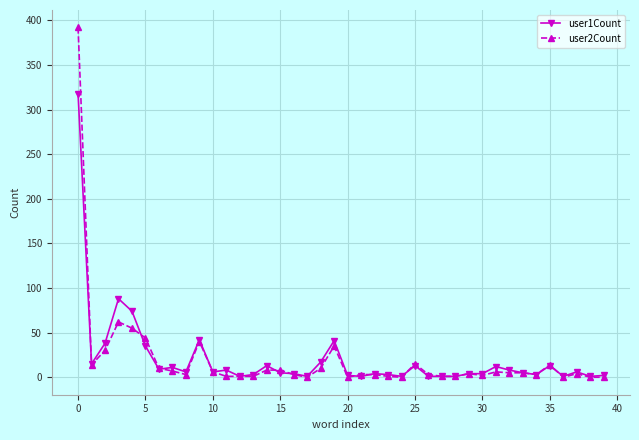

What is the average value of the user2Count series?

20